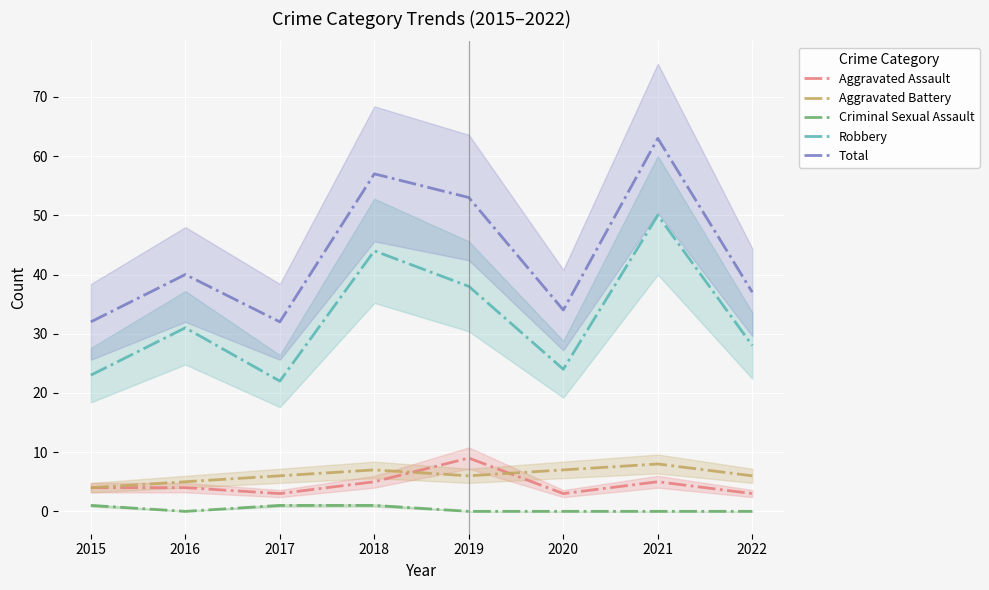

What is the sum of all Aggravated Assault values?

36